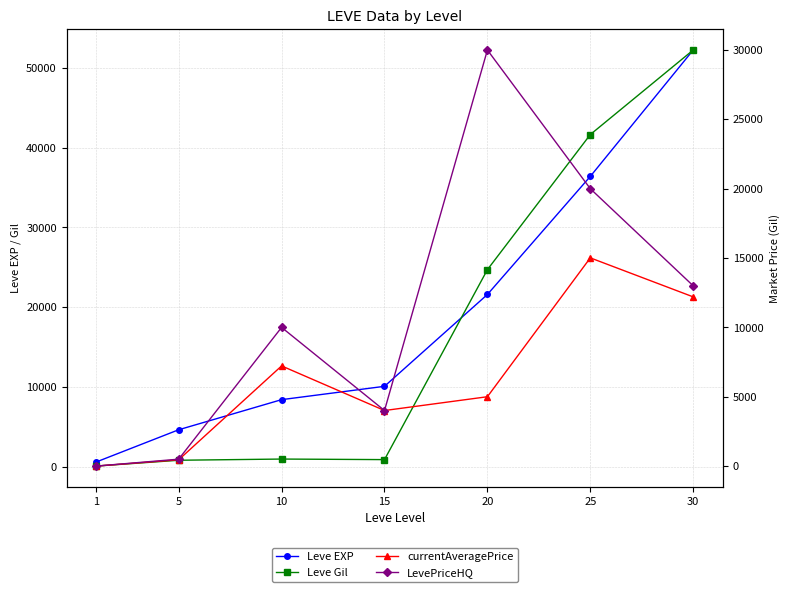

Rank the series by their maximum value, from highest to lowest.

Leve EXP, Leve Gil, LevePriceHQ, currentAveragePrice